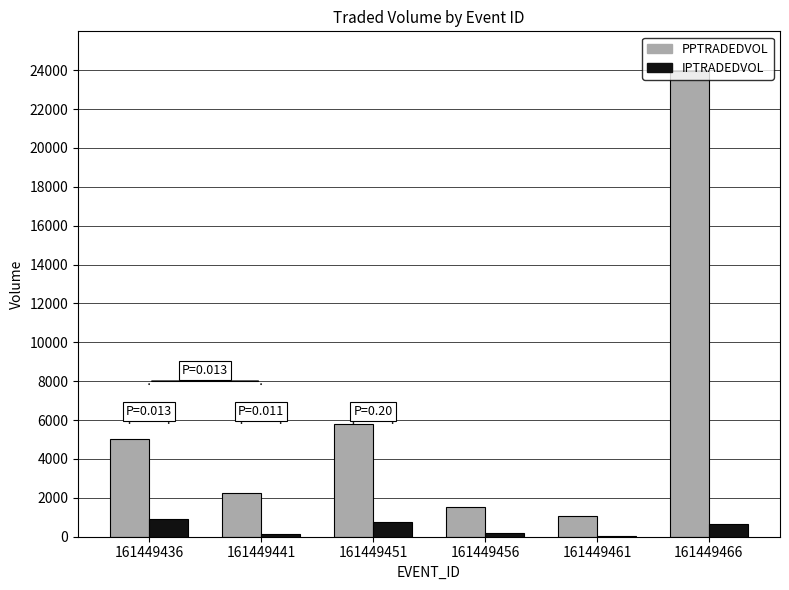

Where is PPTRADEDVOL nearest to the value 12504?

161449451